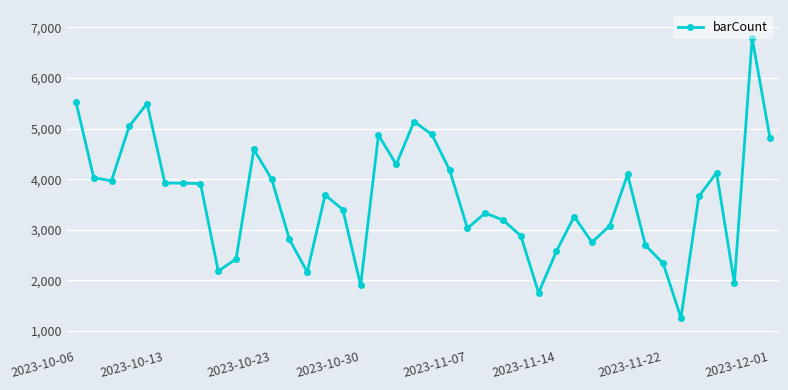

What is the minimum value shown in the chart?

1262